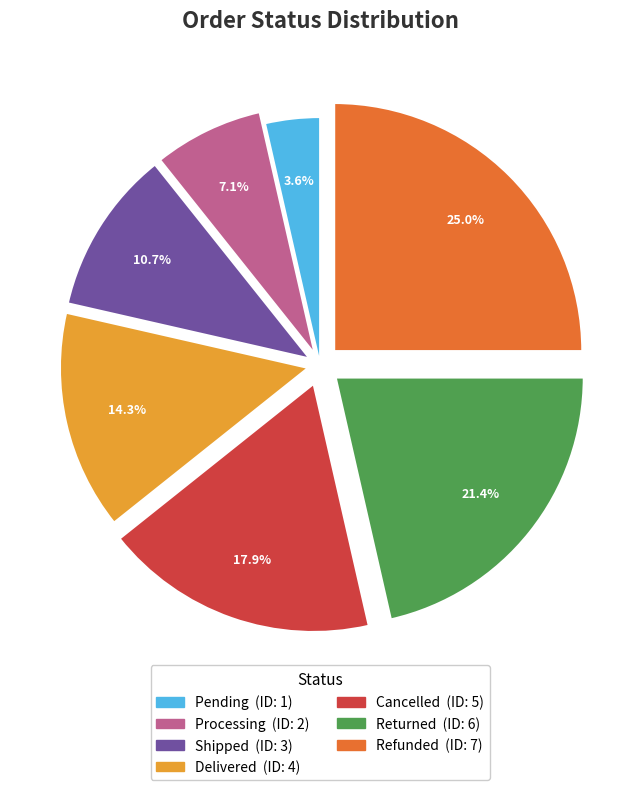

Which category has the smallest portion of the pie?

Pending